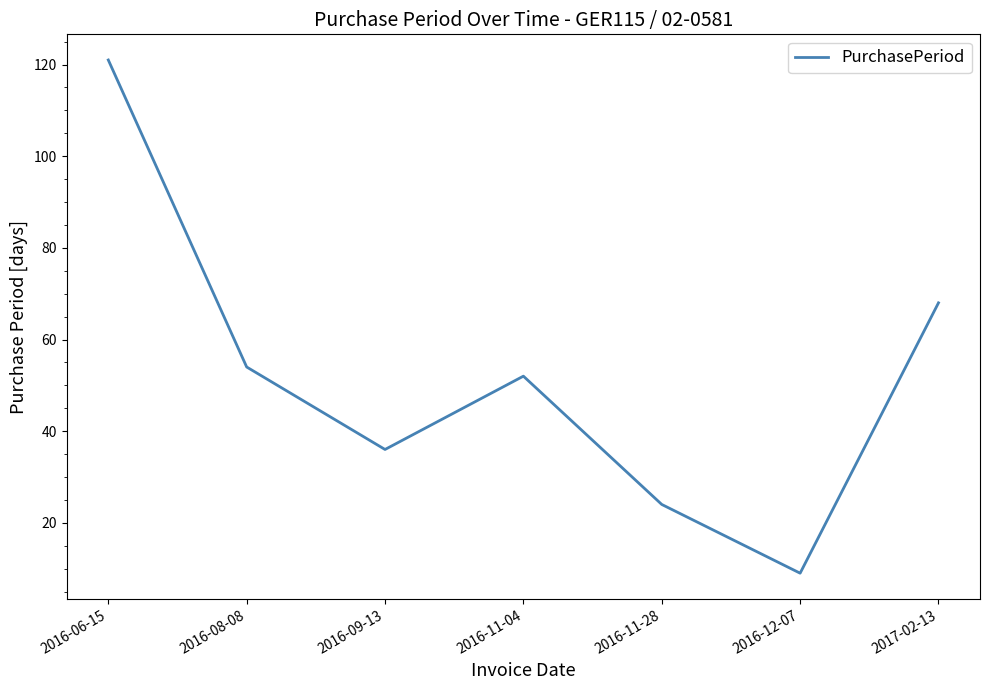

Reading right to left, transcribe all the data shown in this chart.

68	9	24	52	36	54	121